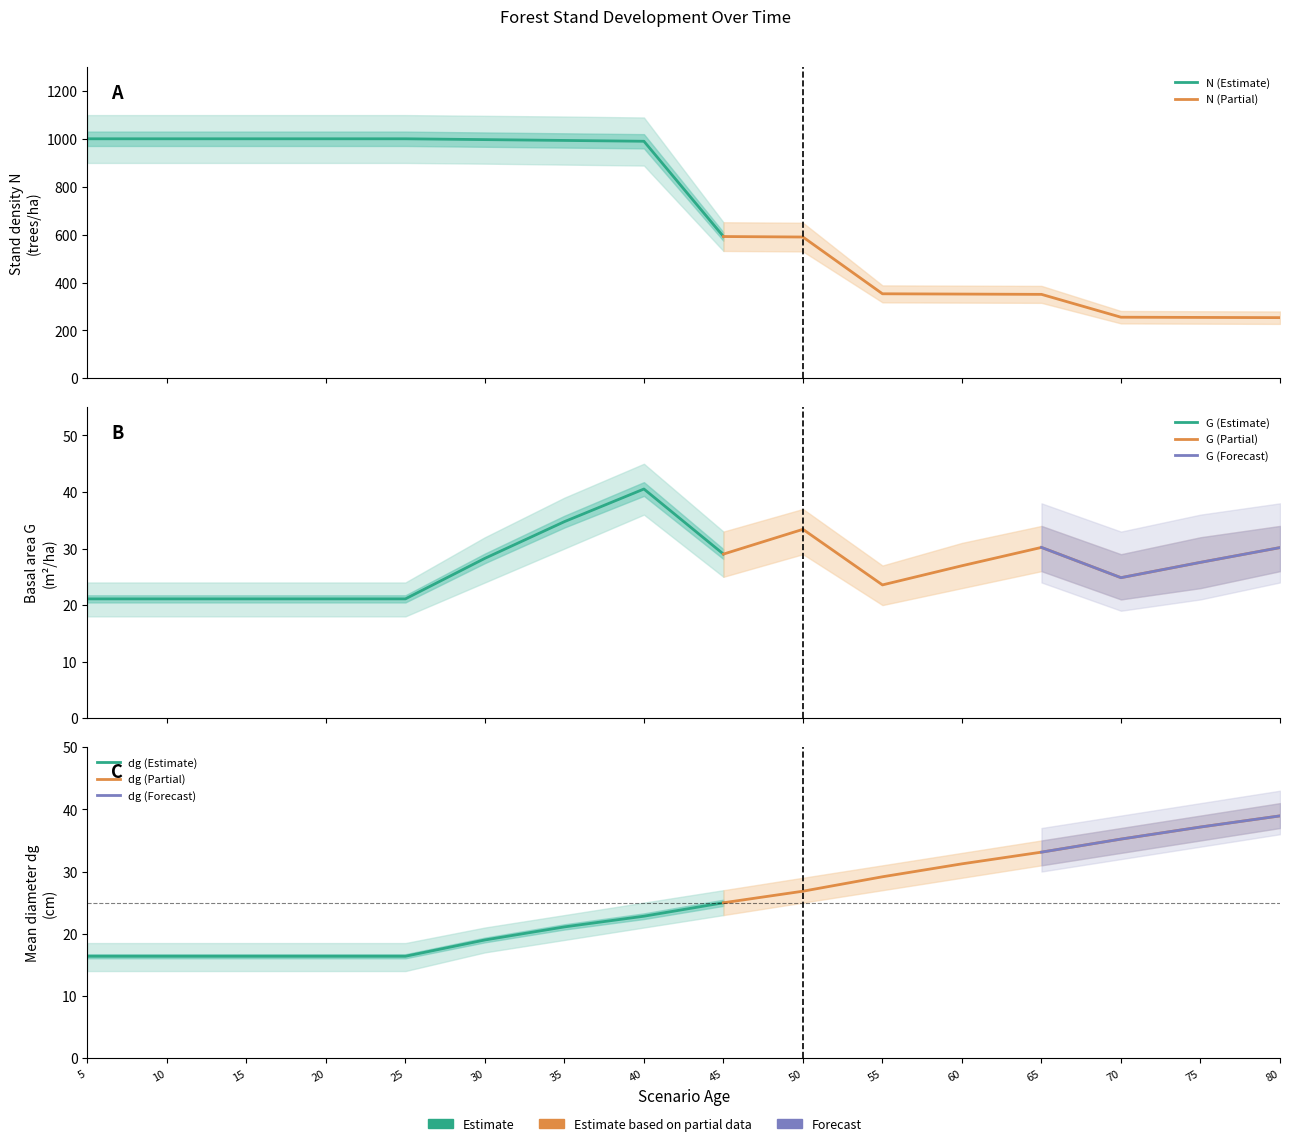

What is the difference between the dg values at 10 and 45?

8.6